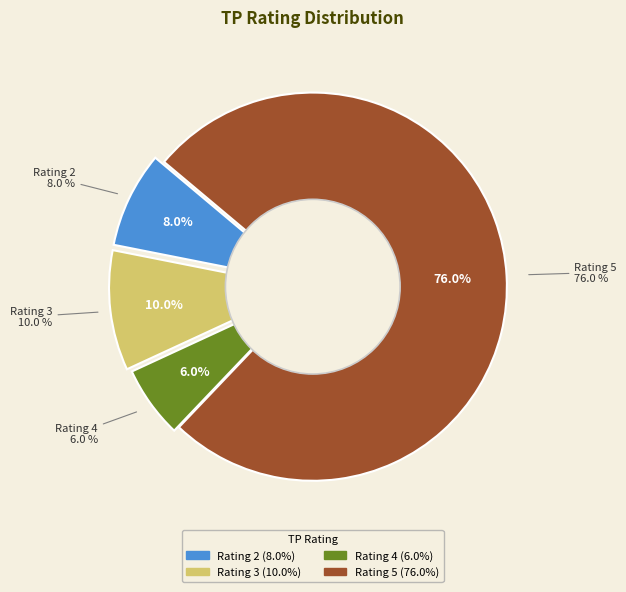

Does Rating 1 represent more than half of the total?

No